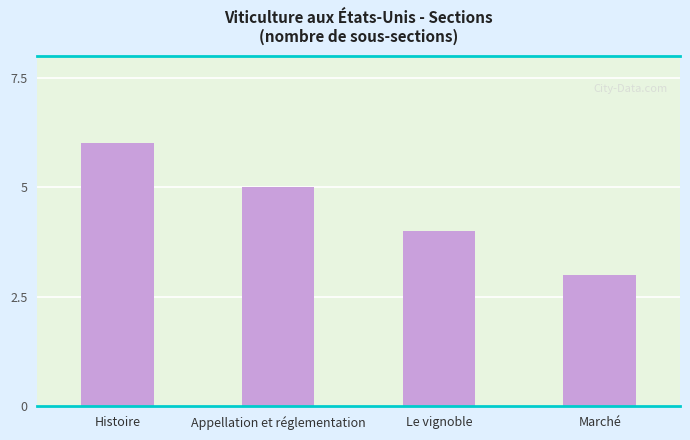

What is the sum of all values?

18